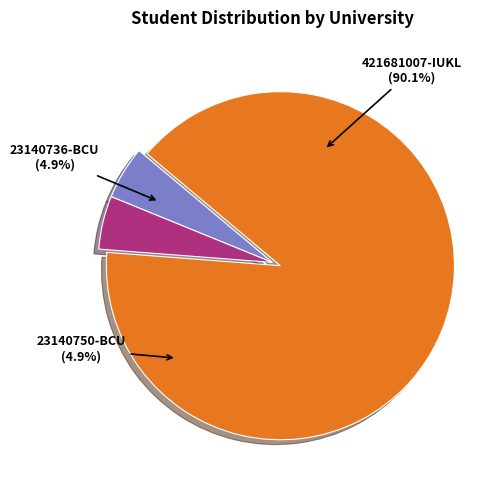

Count the number of slices in the pie.

3